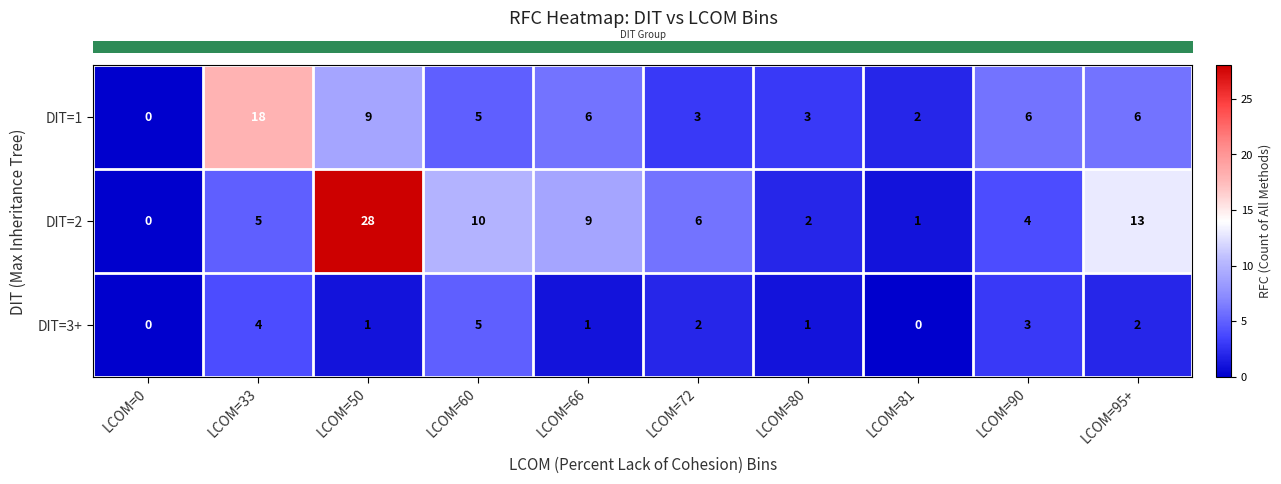

List the series in order of their peak value, lowest first.

DIT=3+, DIT=1, DIT=2